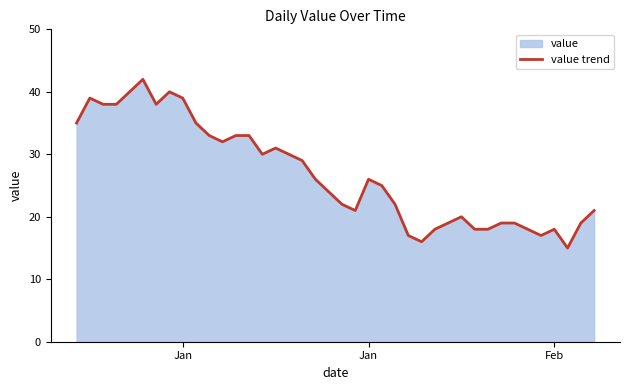

Does the chart display data point markers on the line(s)?

No